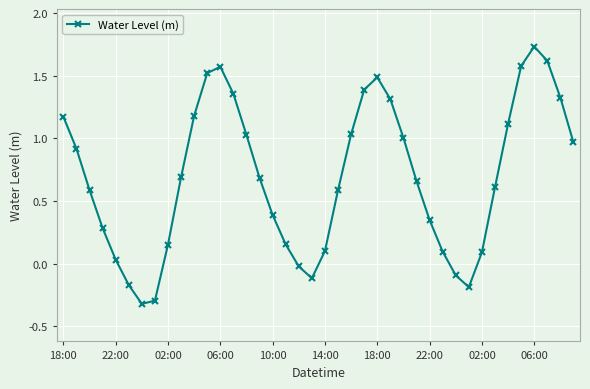

What is the smallest value displayed?

-0.3